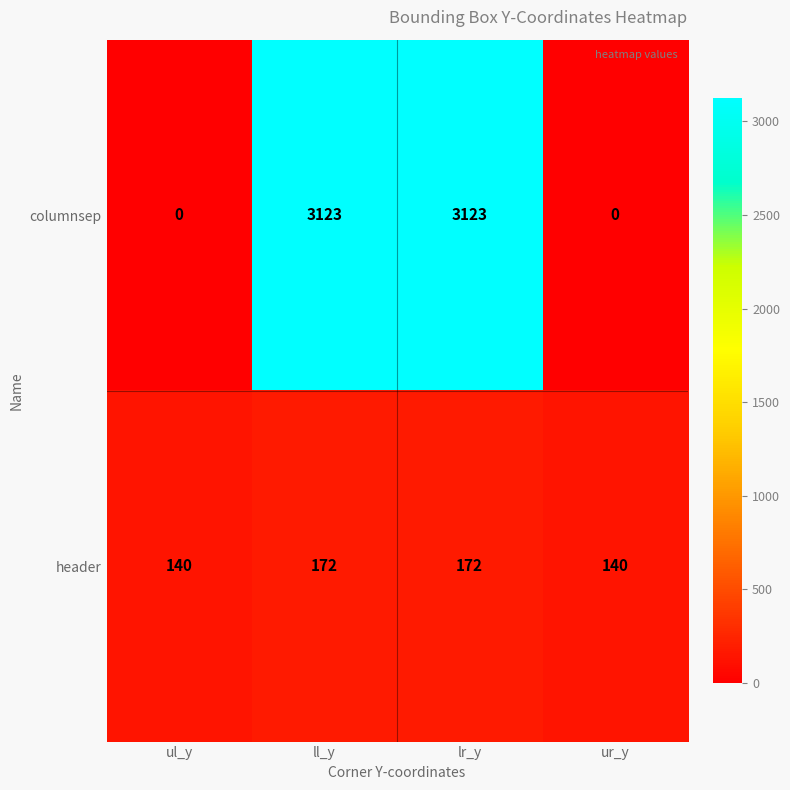

At how many categories does at least one series exceed 3012?

2